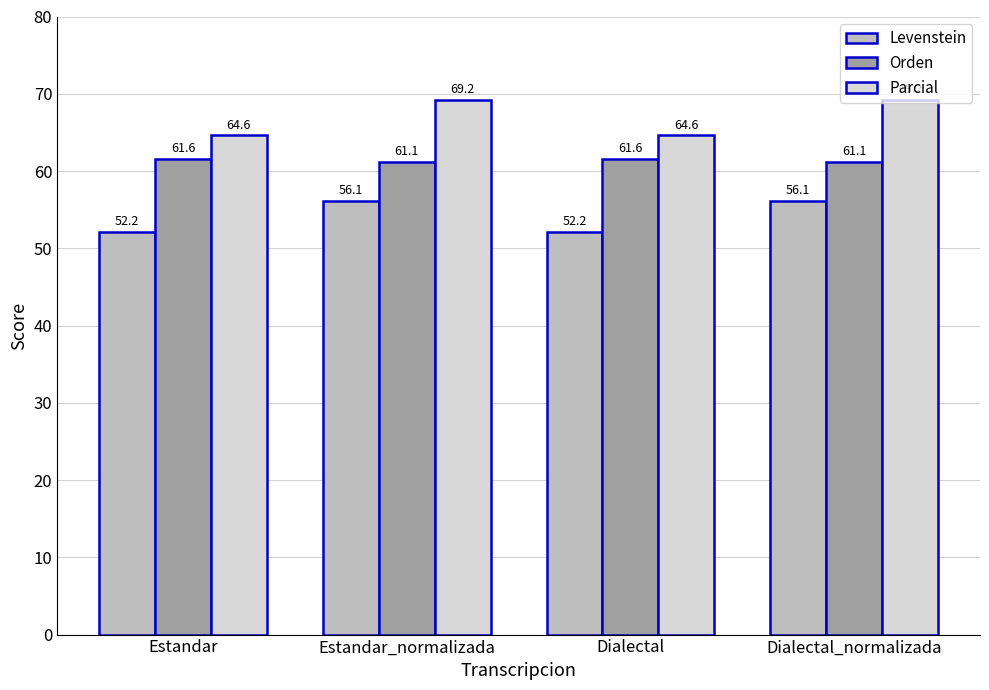

What value does the Parcial series have at Dialectal?

64.6